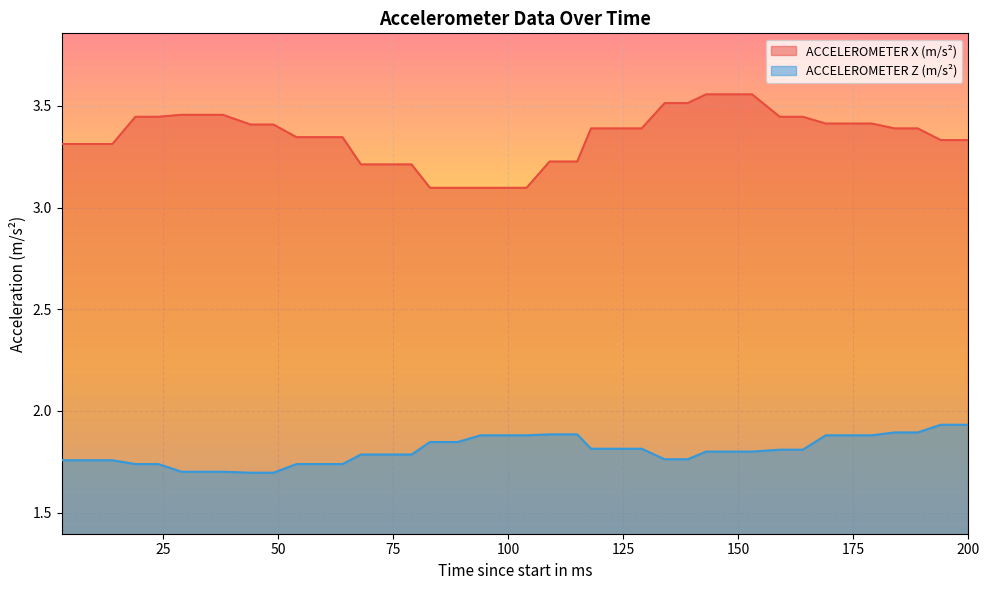

Reading left to right, extract all data points from this chart.

ACCELEROMETER X (m/s²): 3.3	3.3	3.3	3.4	3.4	3.5	3.5	3.5	3.4	3.4	3.3	3.3	3.3	3.2	3.2	3.2	3.1	3.1	3.1	3.1	3.1	3.2	3.2	3.4	3.4	3.4	3.5	3.5	3.6	3.6	3.6	3.4	3.4	3.4	3.4	3.4	3.4	3.4	3.3	3.3
ACCELEROMETER Z (m/s²): 1.8	1.8	1.8	1.7	1.7	1.7	1.7	1.7	1.7	1.7	1.7	1.7	1.7	1.8	1.8	1.8	1.8	1.8	1.9	1.9	1.9	1.9	1.9	1.8	1.8	1.8	1.8	1.8	1.8	1.8	1.8	1.8	1.8	1.9	1.9	1.9	1.9	1.9	1.9	1.9